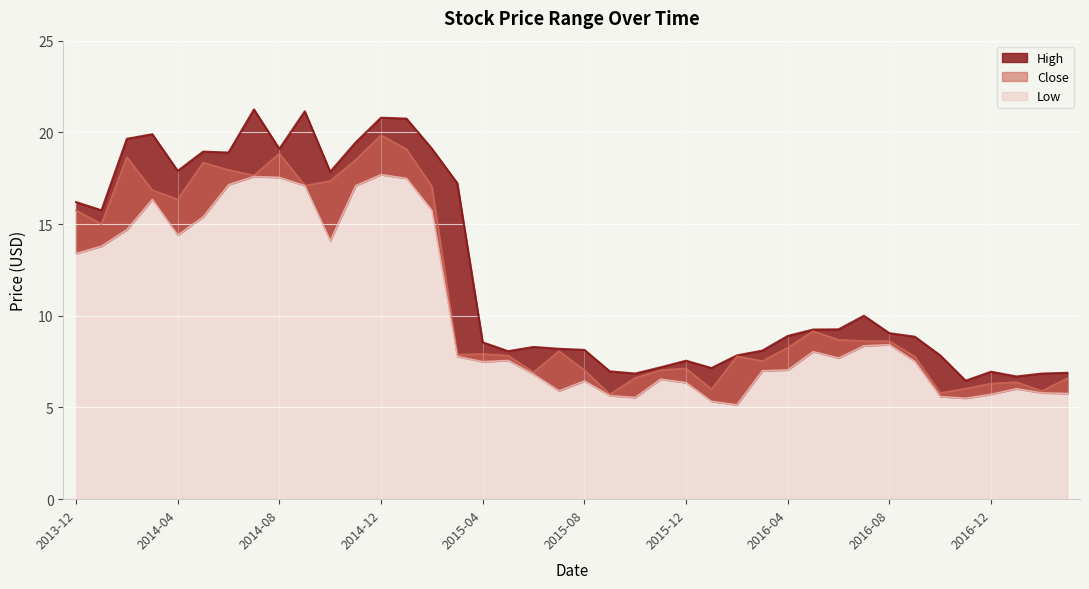

True or false: Low and Close intersect in this chart.

False